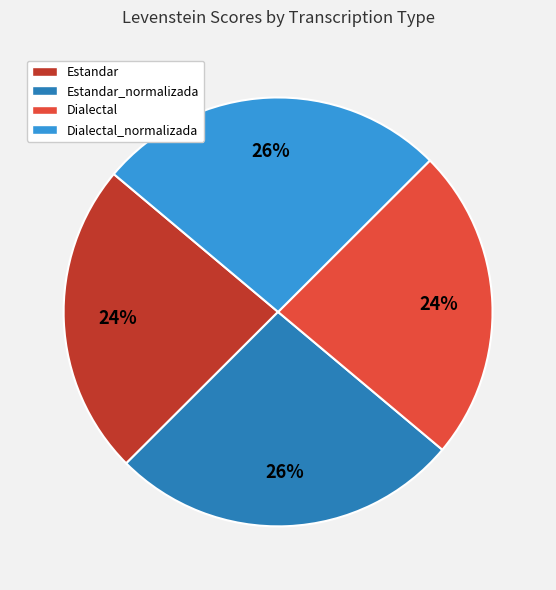

The Estandar_normalizada slice represents 20% of the pie. True or false?

False